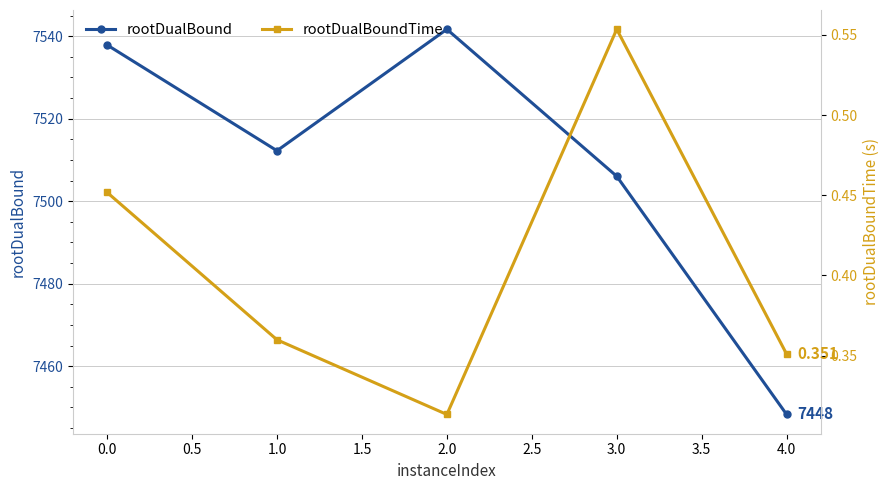

At how many categories does at least one series exceed 4598?

5